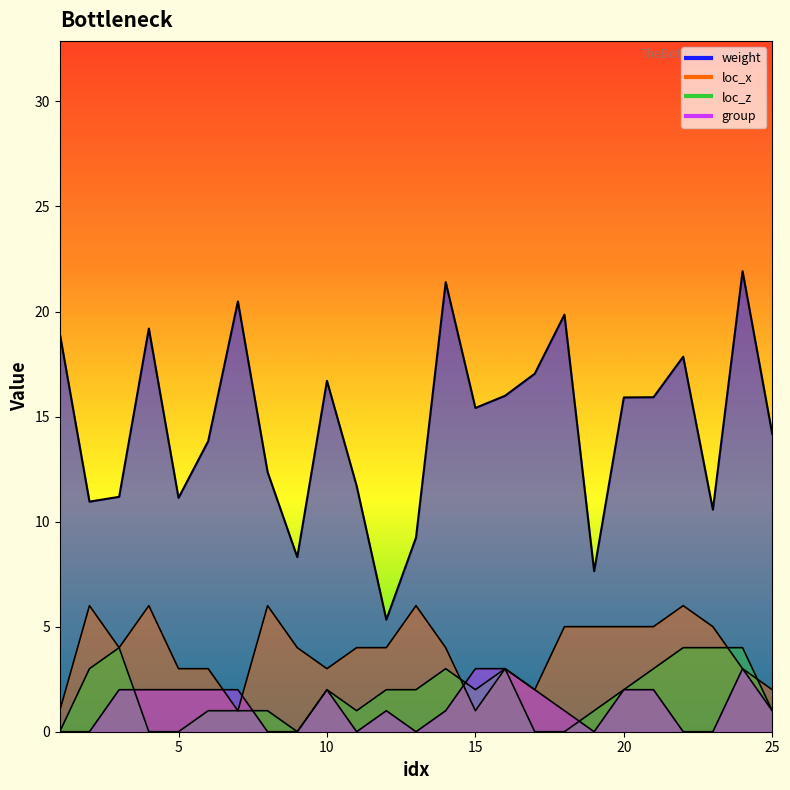

How many data points in loc_x are above 4?

10